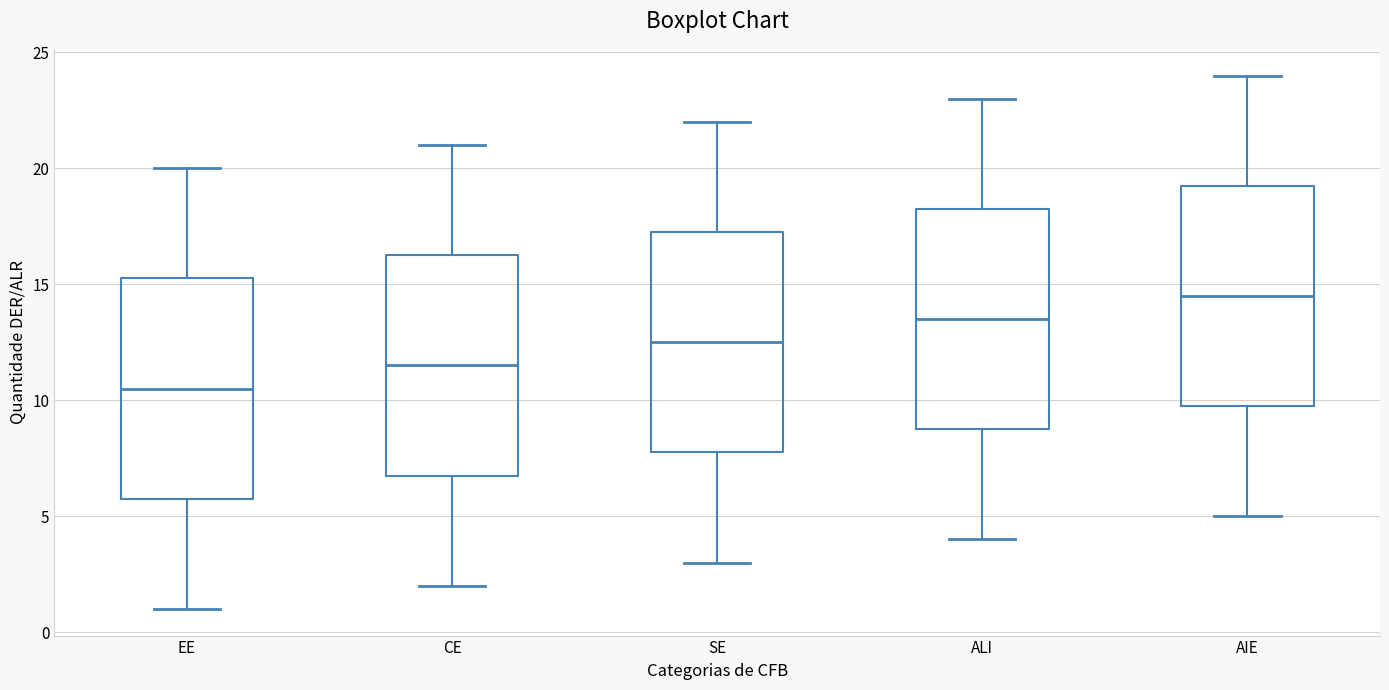

Reading left to right, transcribe this box plot: for each box, give where its median line is, the range the box spans, and where its two whiskers end, as read against the y-axis. The values are not printed on the chart, so give them approximately, as read against the axis.

EE: median 10.5, box 6.0 to 15.5, whiskers 1.0 to 20.0
CE: median 11.5, box 7.0 to 16.5, whiskers 2.0 to 21.0
SE: median 12.5, box 8.0 to 17.5, whiskers 3.0 to 22.0
ALI: median 13.5, box 9.0 to 18.5, whiskers 4.0 to 23.0
AIE: median 14.5, box 10.0 to 19.5, whiskers 5.0 to 24.0